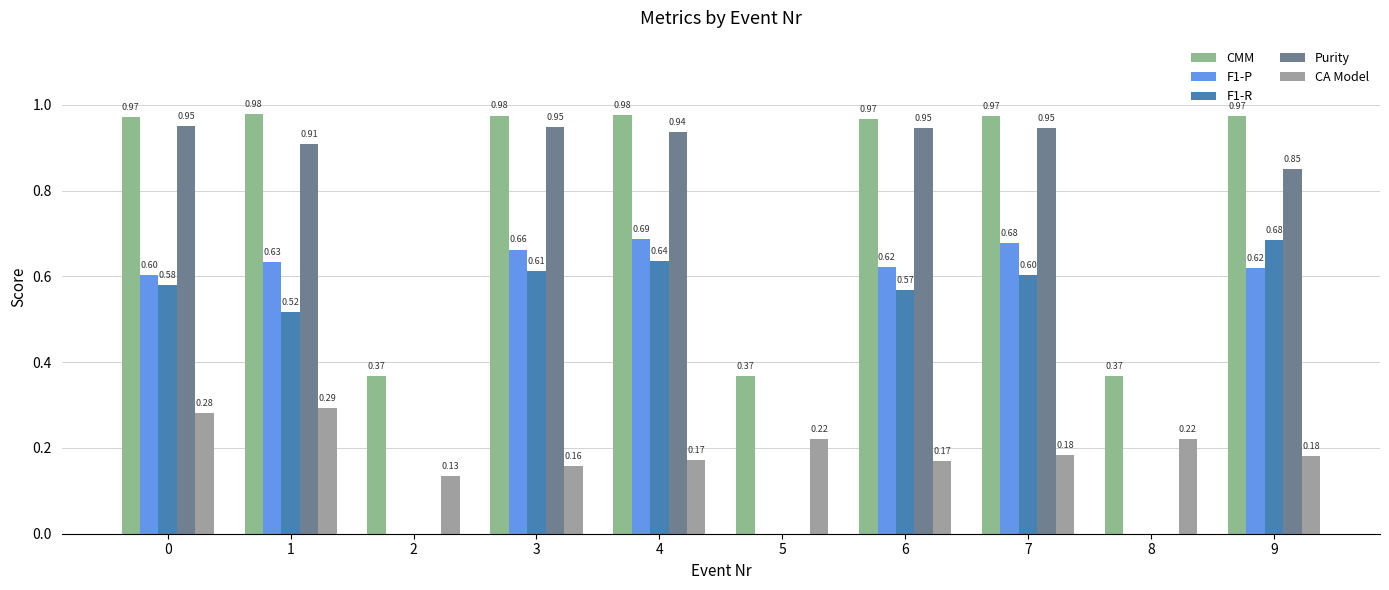

Are the bars horizontal?

No